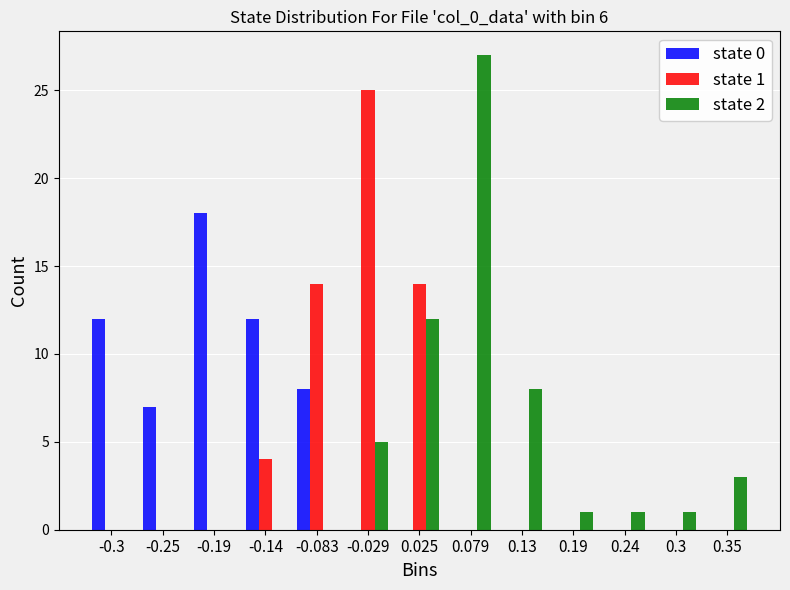

The value of state 0 at -0.083 is 8. True or false?

True